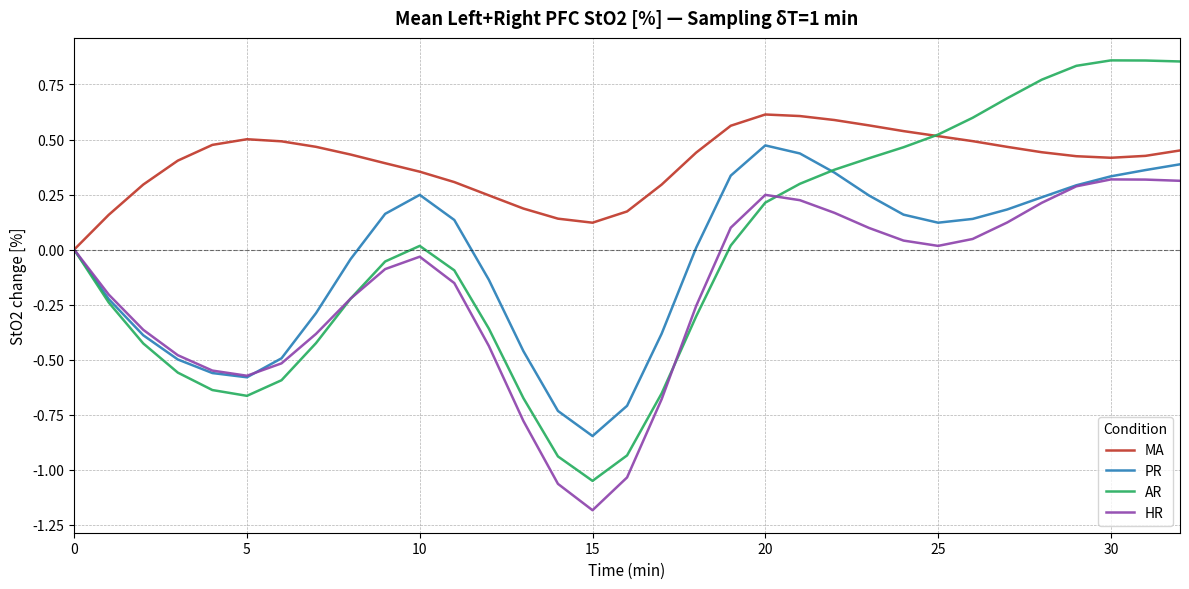

Which series has the largest total across all categories?

MA